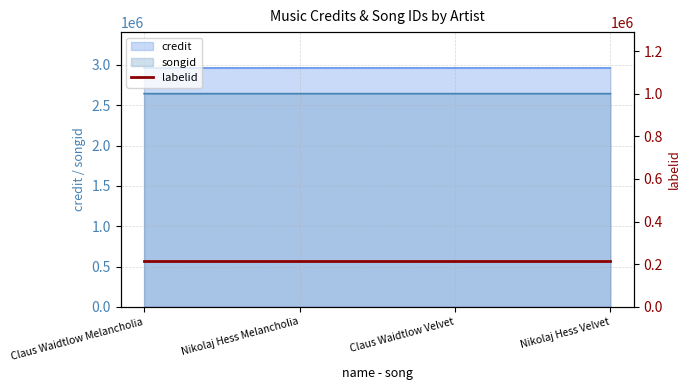

What is the highest value of the credit series?

2961769